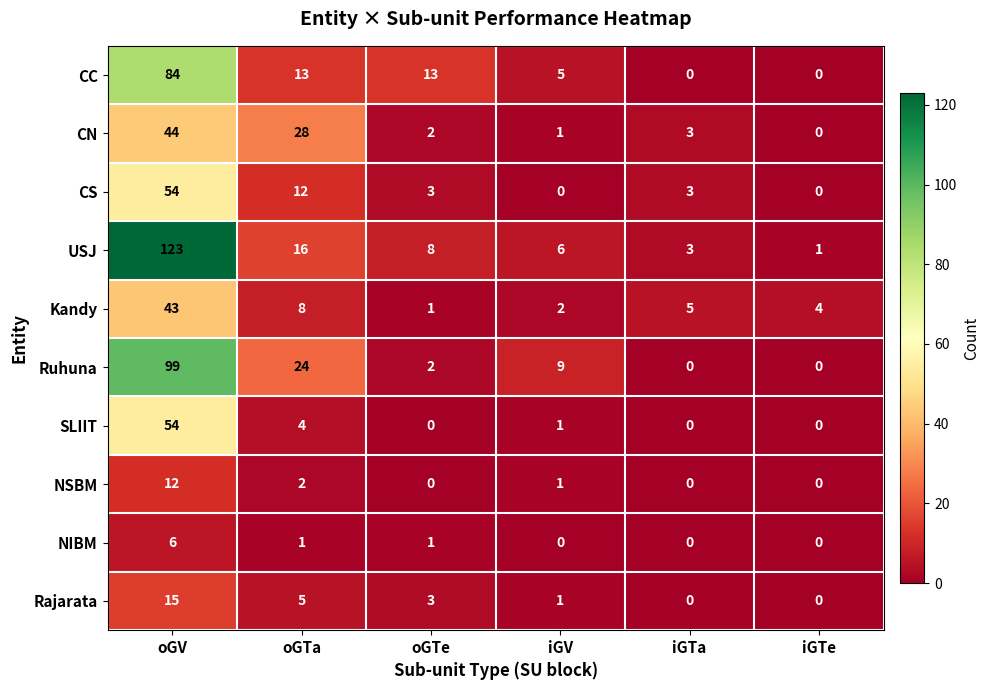

How many data points does each series have?

6